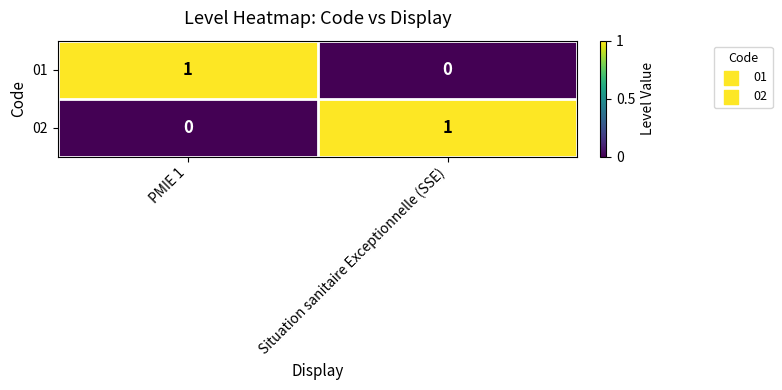

At which label does 01 reach its minimum?

Situation sanitaire Exceptionnelle (SSE)